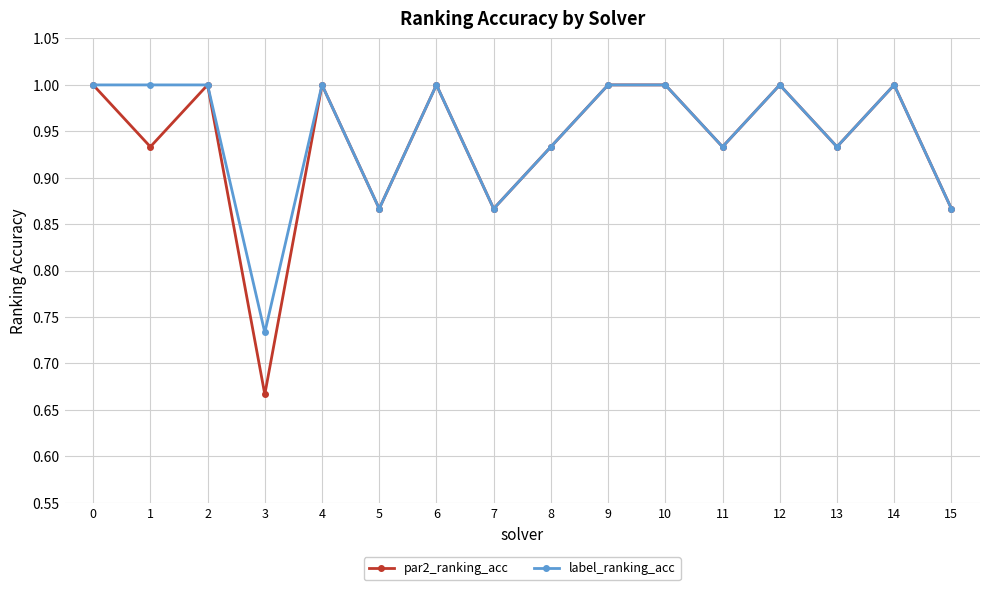

Count the label_ranking_acc values in the range 0 to 1.

16